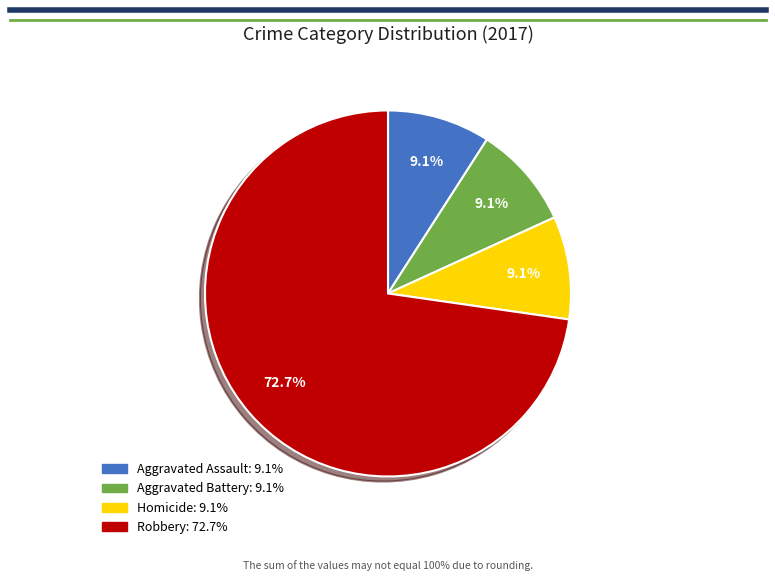

Does any single category account for the majority?

Yes